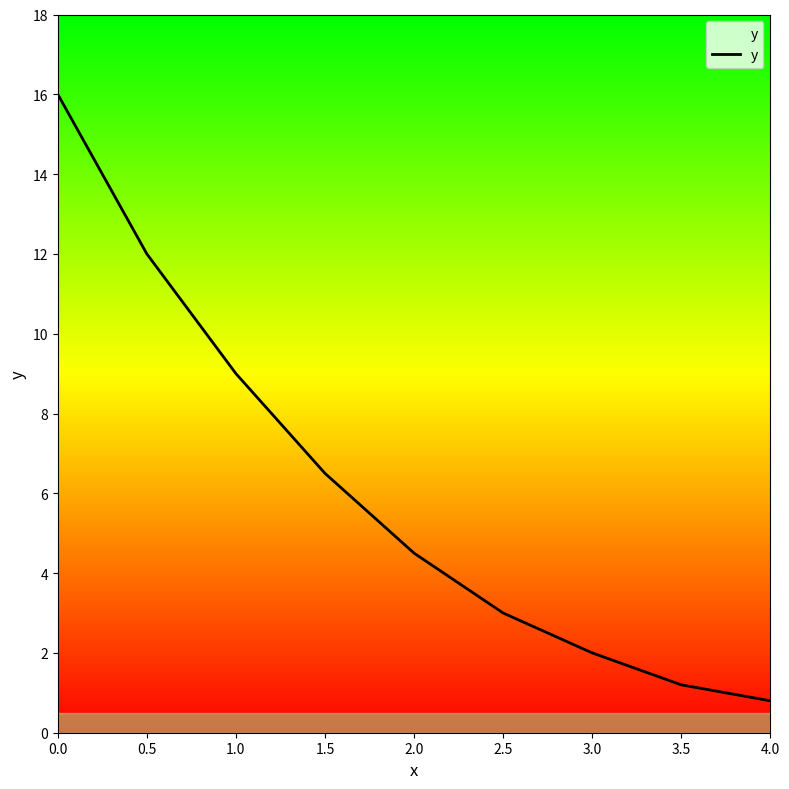

What is the change in value from 0.0 to 2.0?

-11.5